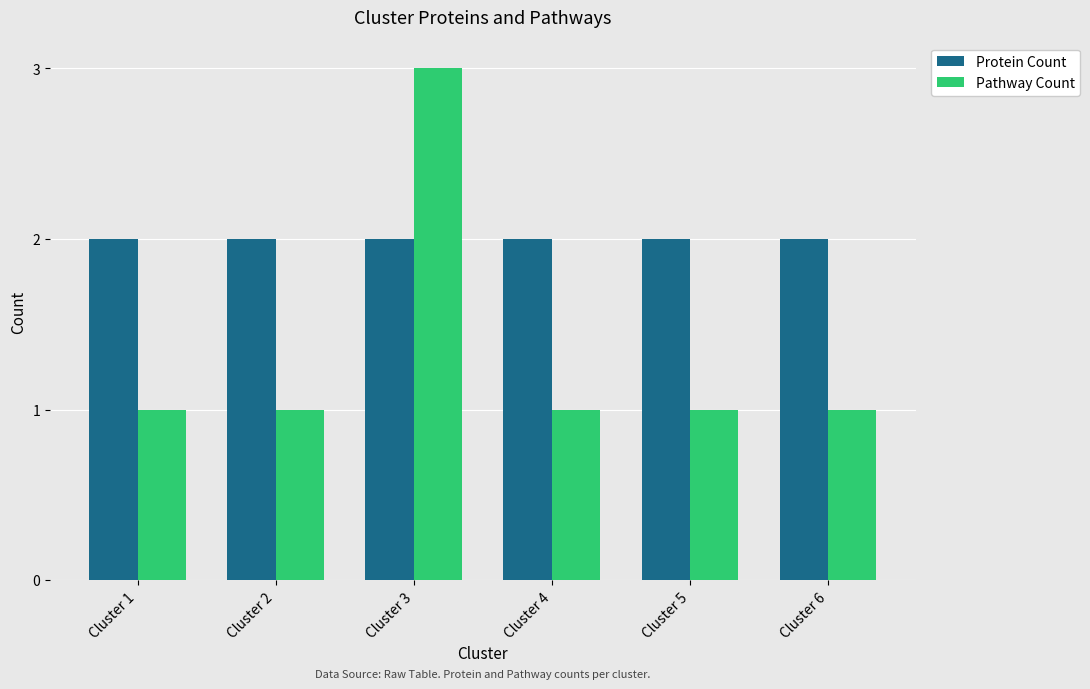

How many bars are there in each group?

2